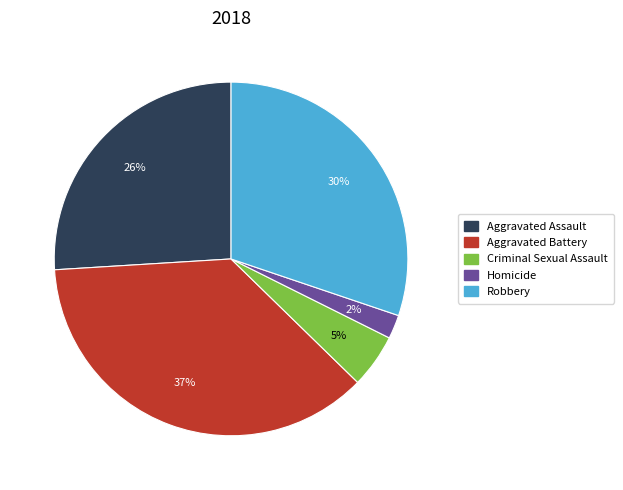

True or false: Aggravated Battery accounts for 30% of the total.

False